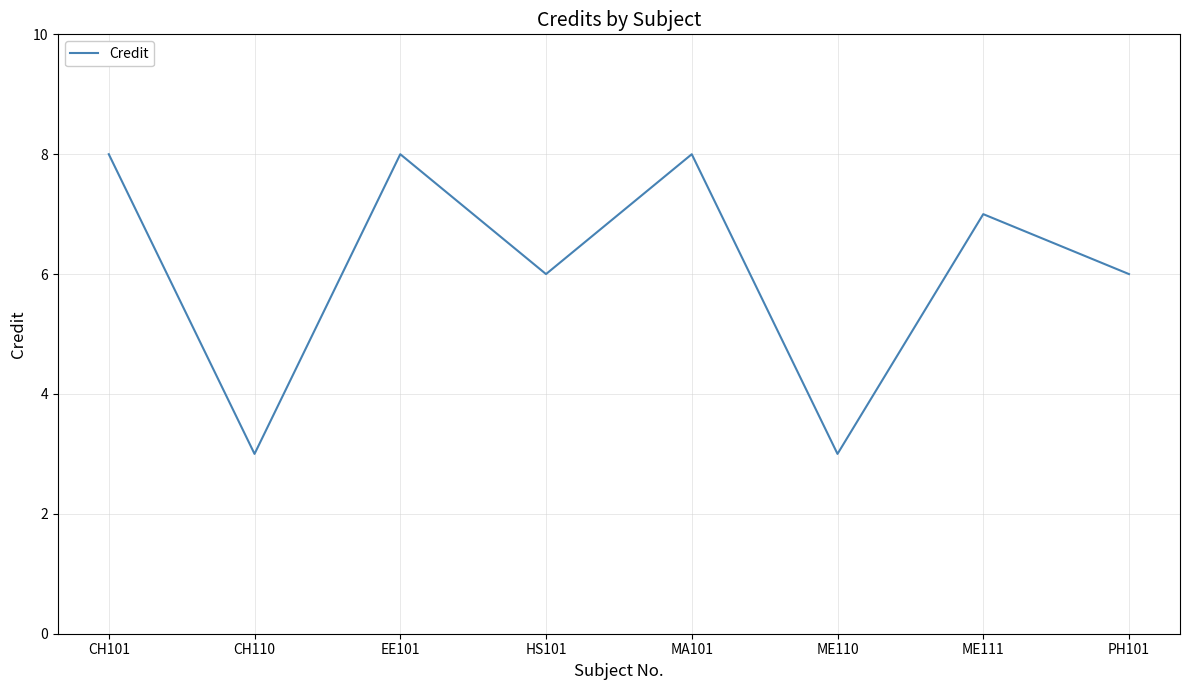

True or false: the data shows 3 at ME111.

False